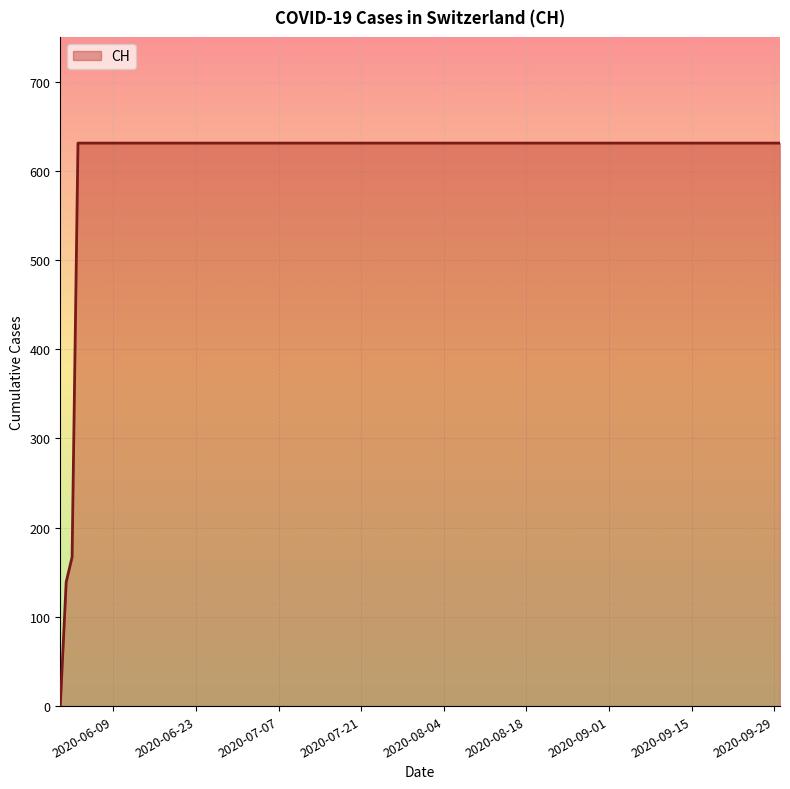

What is the greatest value displayed?

631